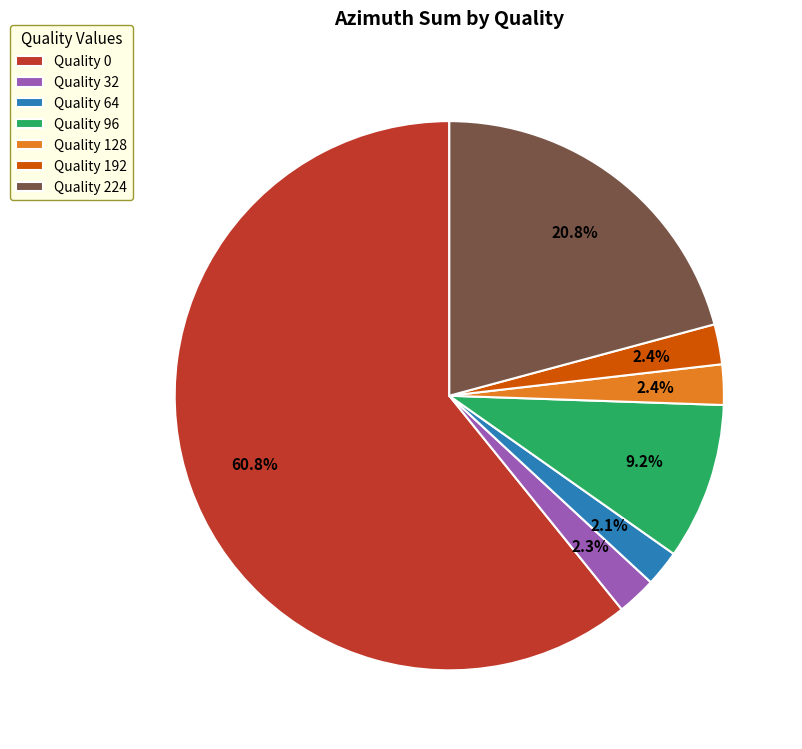

To the nearest percent, what is the average slice percentage?

14%